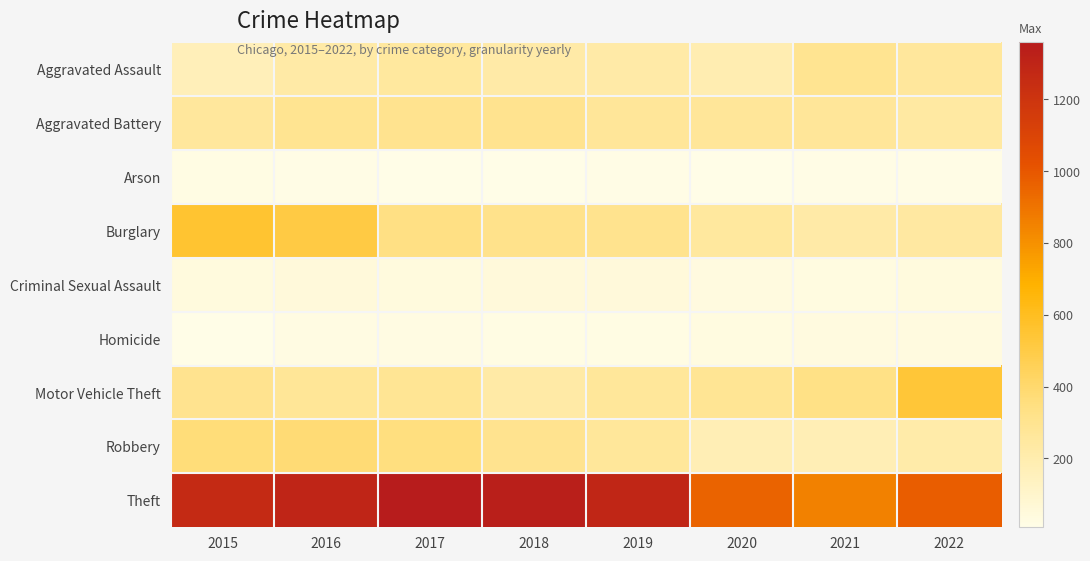

Reading left to right, extract all data points from this chart.

Aggravated Assault: 2015=164	2016=225	2017=251	2018=220	2019=220	2020=192	2021=295	2022=259
Aggravated Battery: 2015=260	2016=298	2017=303	2018=302	2019=267	2020=269	2021=270	2022=239
Arson: 2015=22	2016=14	2017=12	2018=8	2019=16	2020=12	2021=18	2022=15
Burglary: 2015=552	2016=505	2017=339	2018=319	2019=308	2020=252	2021=220	2022=241
Criminal Sexual Assault: 2015=43	2016=51	2017=41	2018=51	2019=54	2020=39	2021=33	2022=41
Homicide: 2015=13	2016=28	2017=27	2018=23	2019=21	2020=34	2021=38	2022=35
Motor Vehicle Theft: 2015=299	2016=272	2017=285	2018=225	2019=262	2020=287	2021=332	2022=540
Robbery: 2015=372	2016=381	2017=356	2018=302	2019=264	2020=174	2021=175	2022=214
Theft: 2015=1263	2016=1297	2017=1359	2018=1337	2019=1288	2020=954	2021=856	2022=978